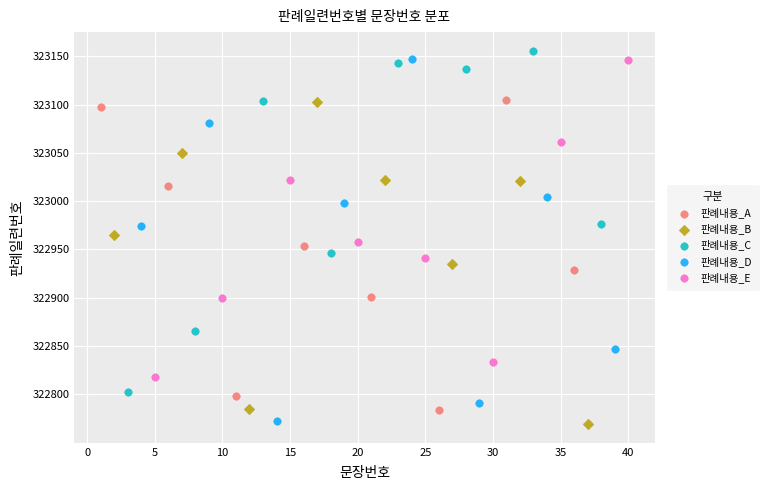

Which series has the widest spread of Y values?

판례내용_D